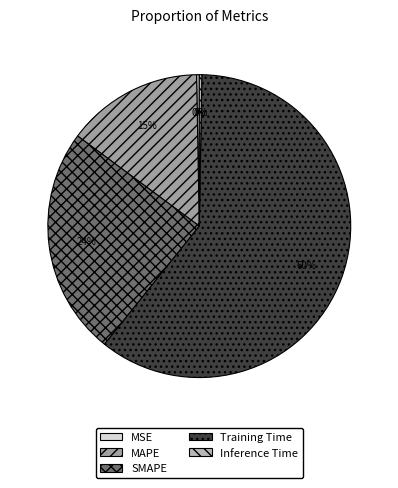

To the nearest percent, what is the difference between the SMAPE and Training Time slice percentages?

36%